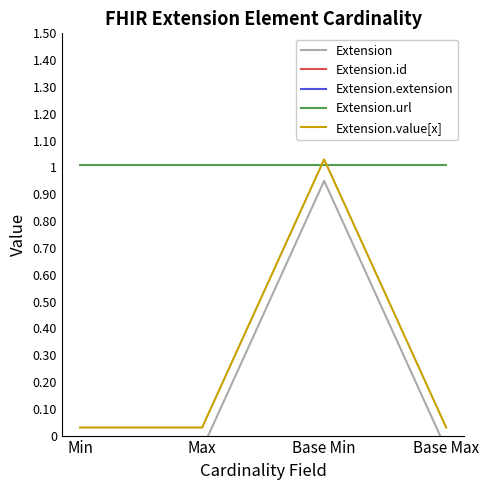

True or false: Extension.id has more than 0 points higher than both neighbors.

False